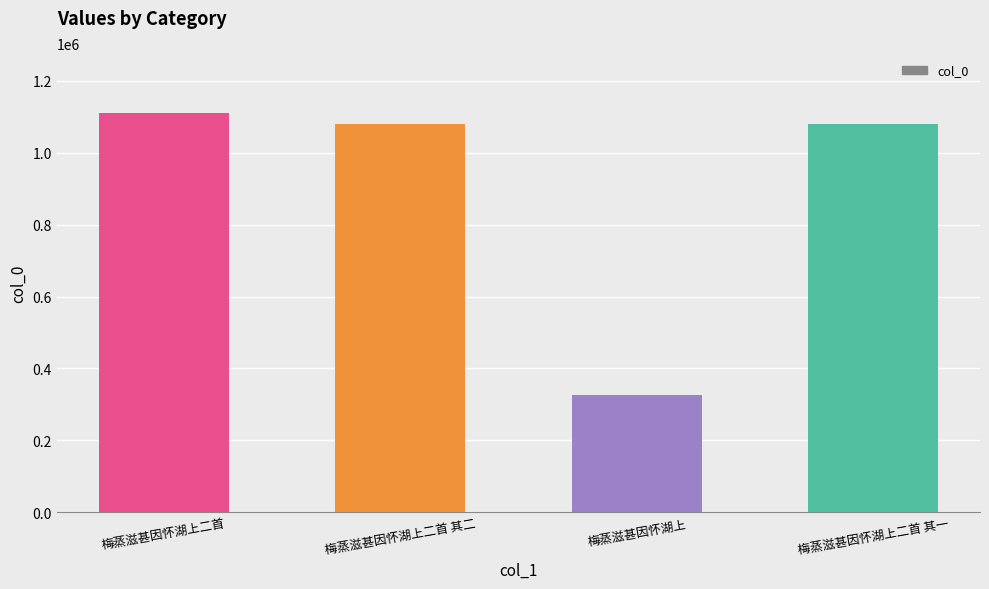

Which label corresponds to the smallest value in the chart?

梅蒸滋甚因怀湖上